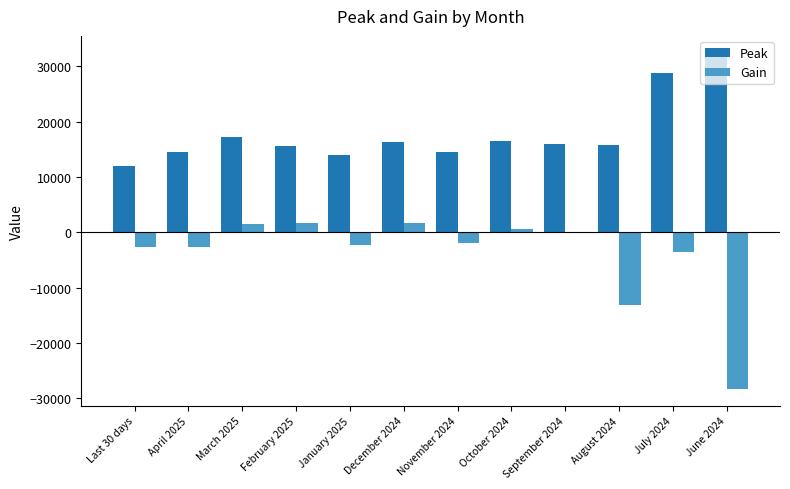

Count the number of categories in the chart.

12